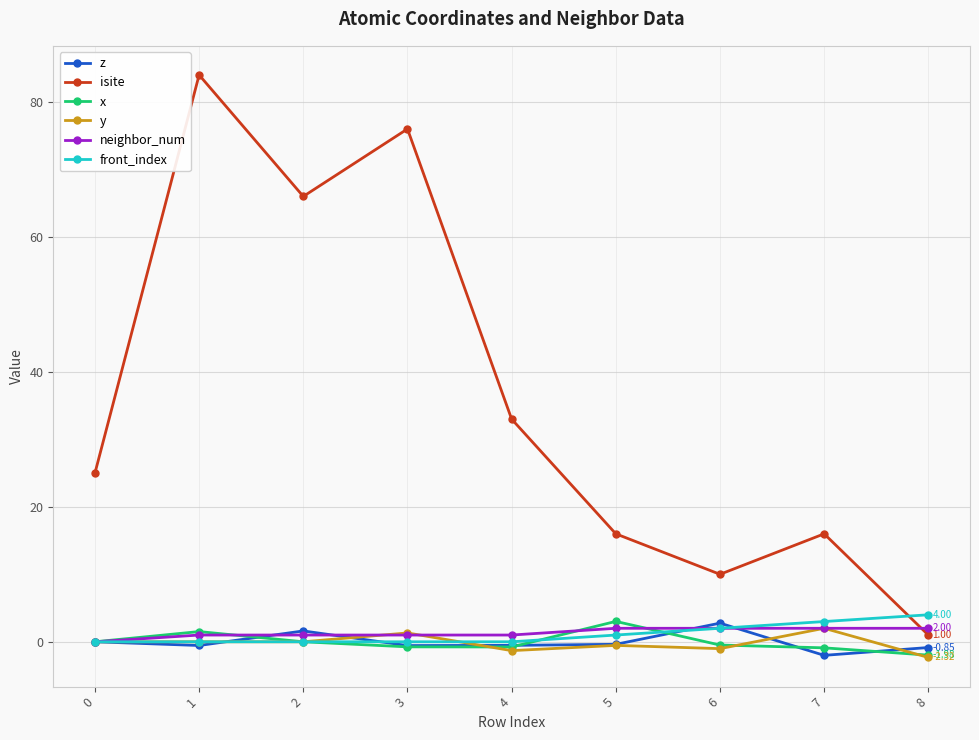

In isite, how many points are higher than both neighbors (excluding endpoints)?

3